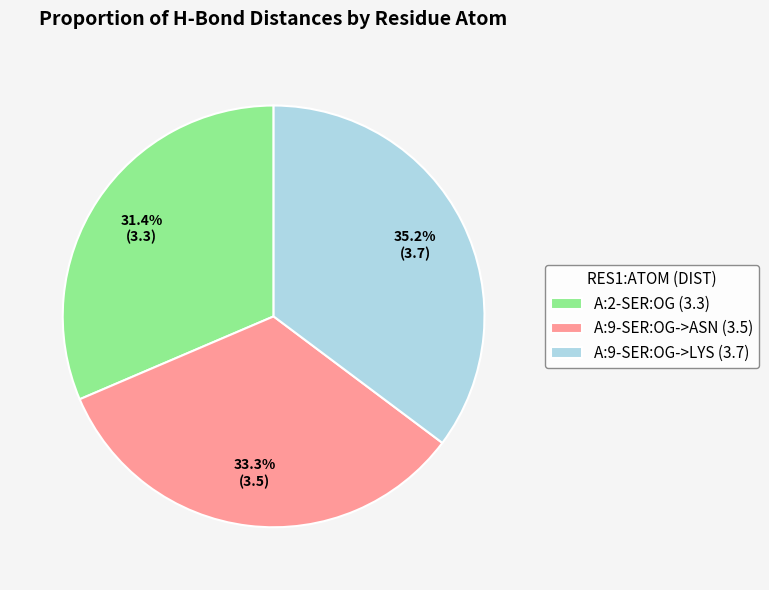

How many slices are in this pie chart?

3